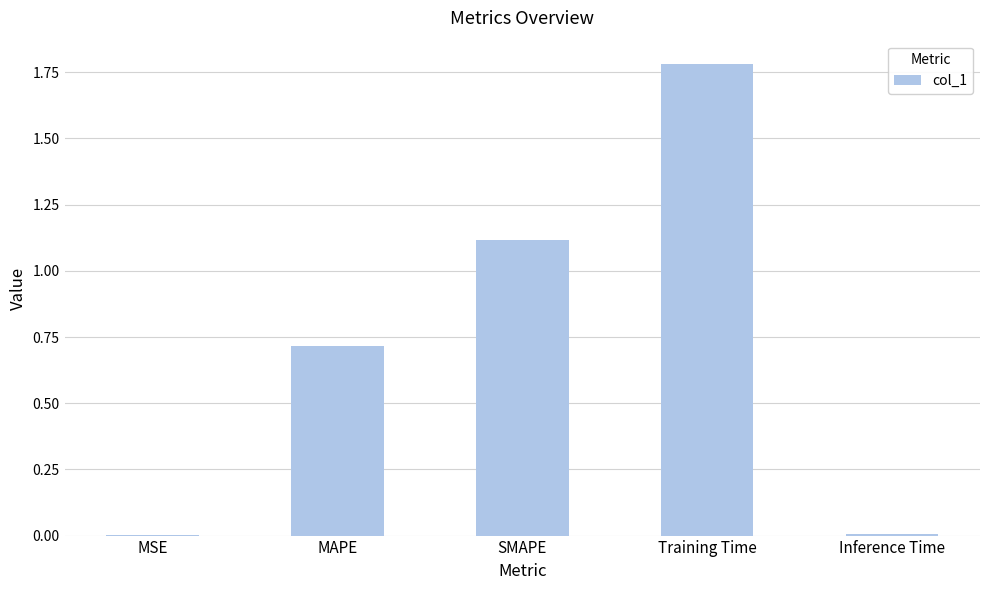

Is it true that the value at SMAPE is 1.7?

False